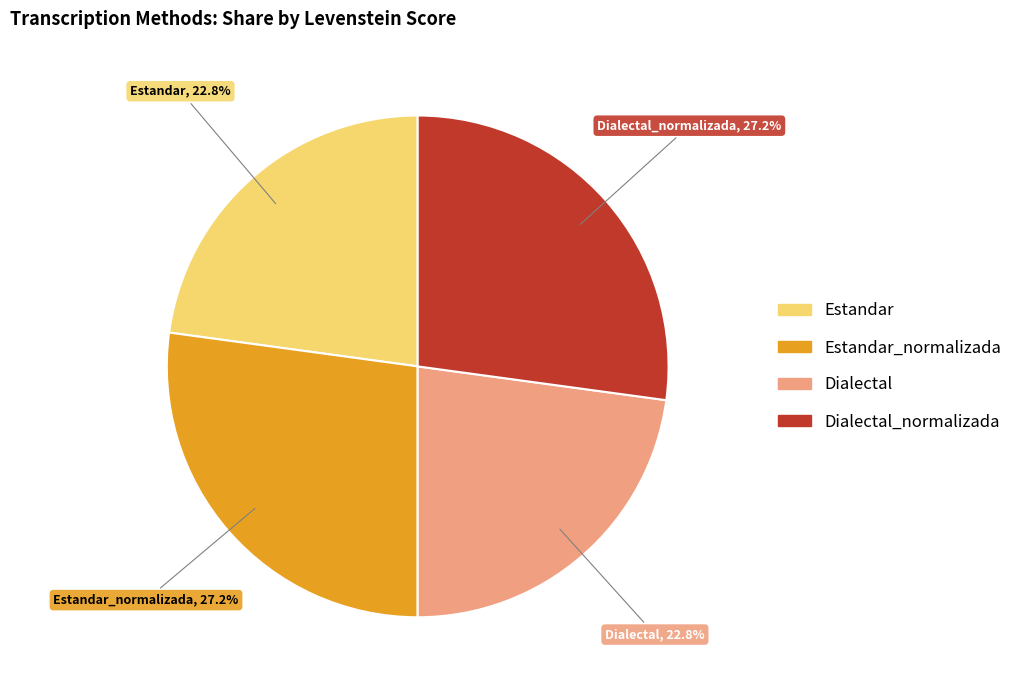

How many segments does this pie chart have?

4